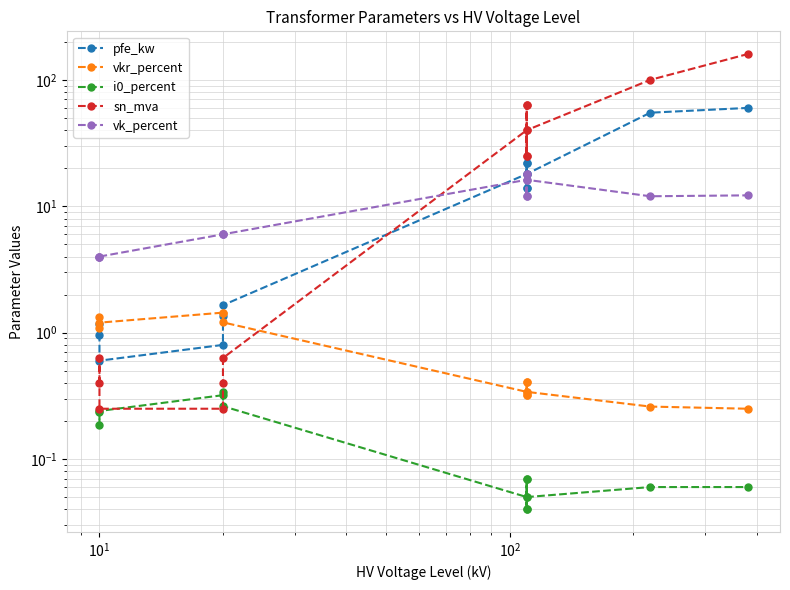

Is it true that sn_mva equals 12.7 at 9?

False